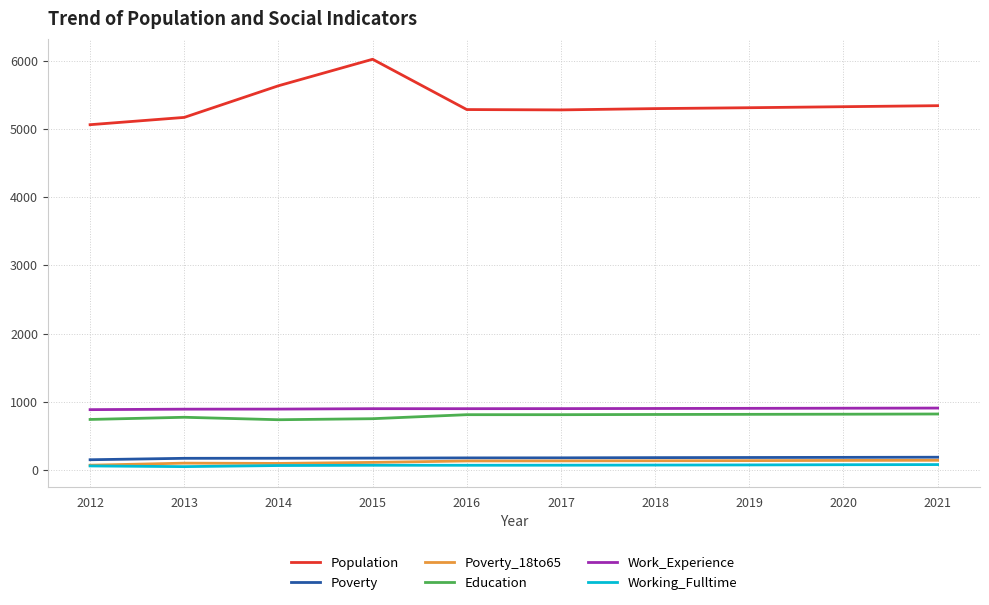

How many lines are shown in the chart?

6